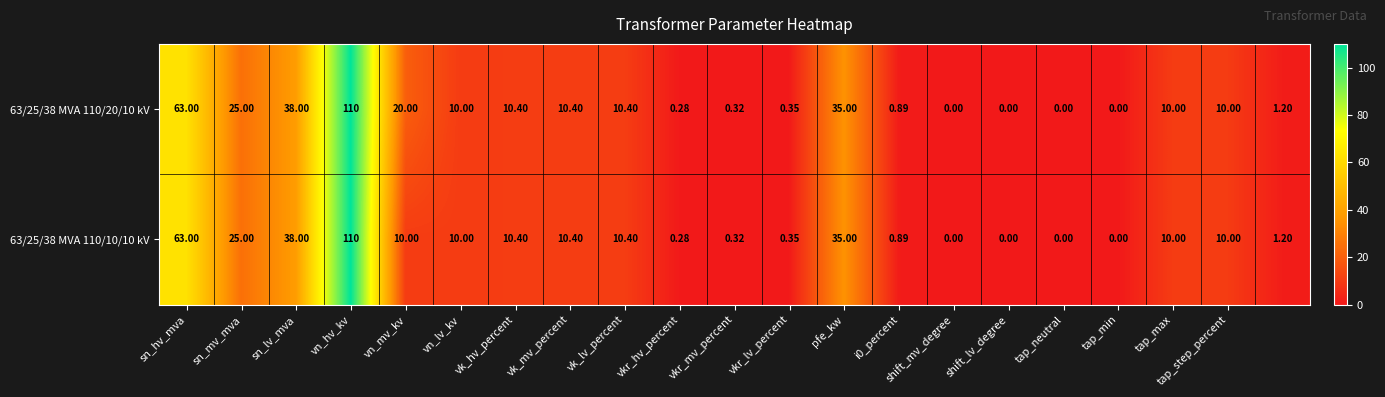

Rank the series by their average value, from highest to lowest.

63/25/38 MVA 110/20/10 kV, 63/25/38 MVA 110/10/10 kV